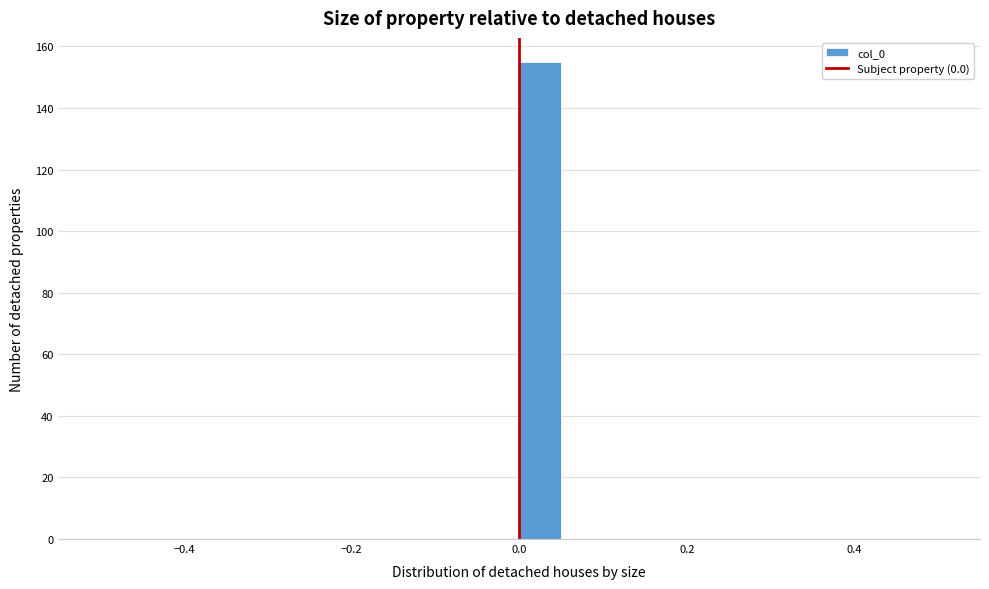

Read against the x-axis, roughly where is the centre of the tallest bar?

0.02